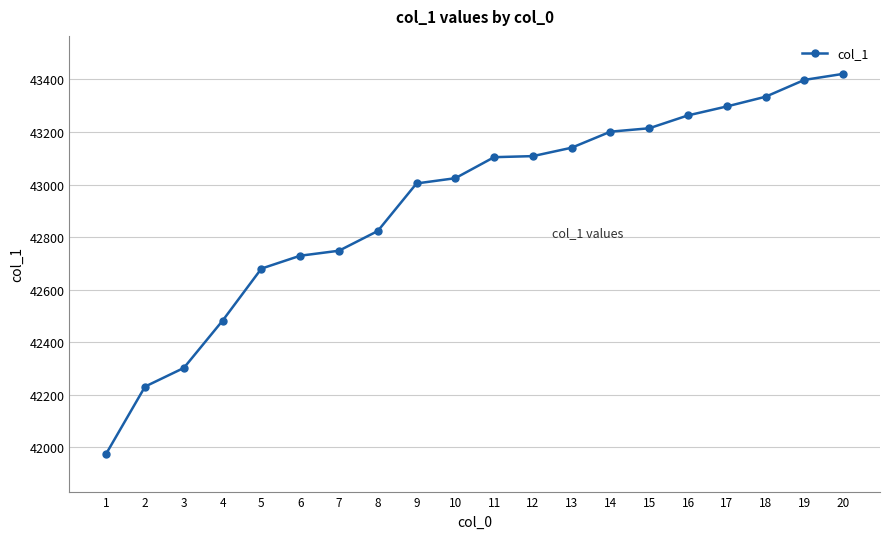

What is the value of the 13th point from the left?

43140